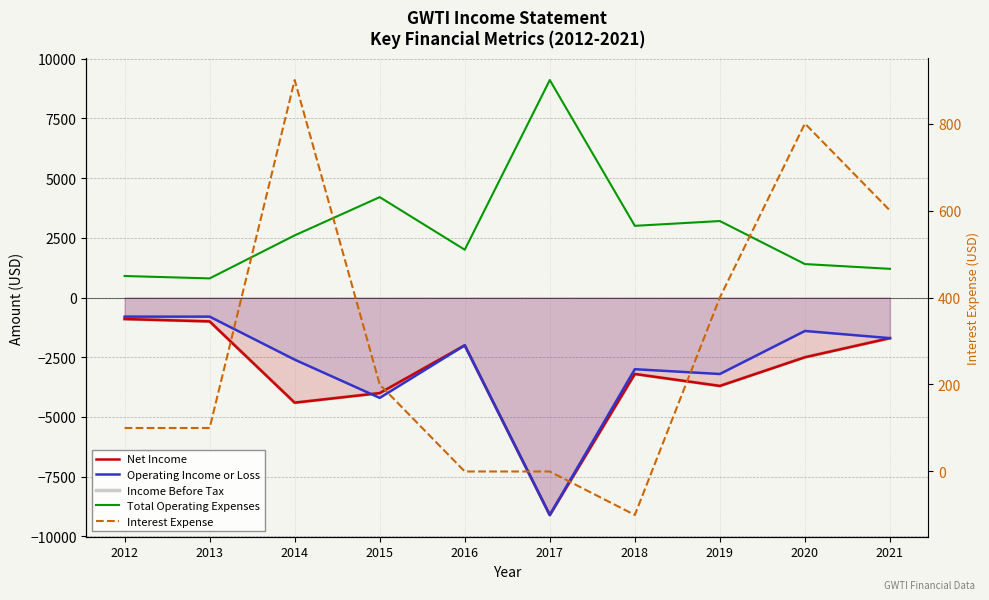

Which has a higher value, 2021 or 2014?

2021